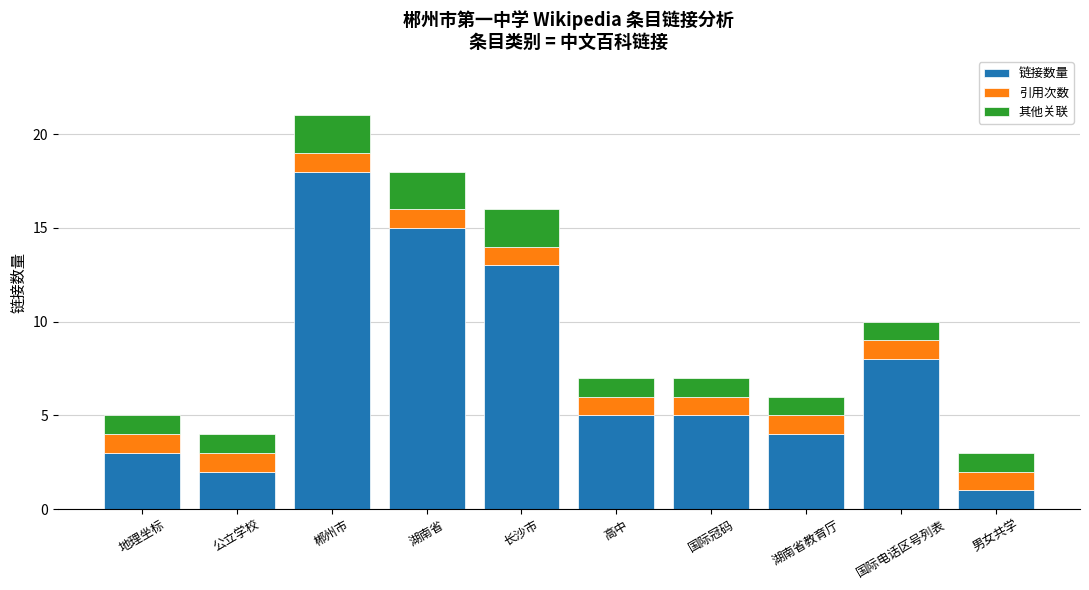

The 链接数量 series shows 8 at 国际电话区号列表. True or false?

True